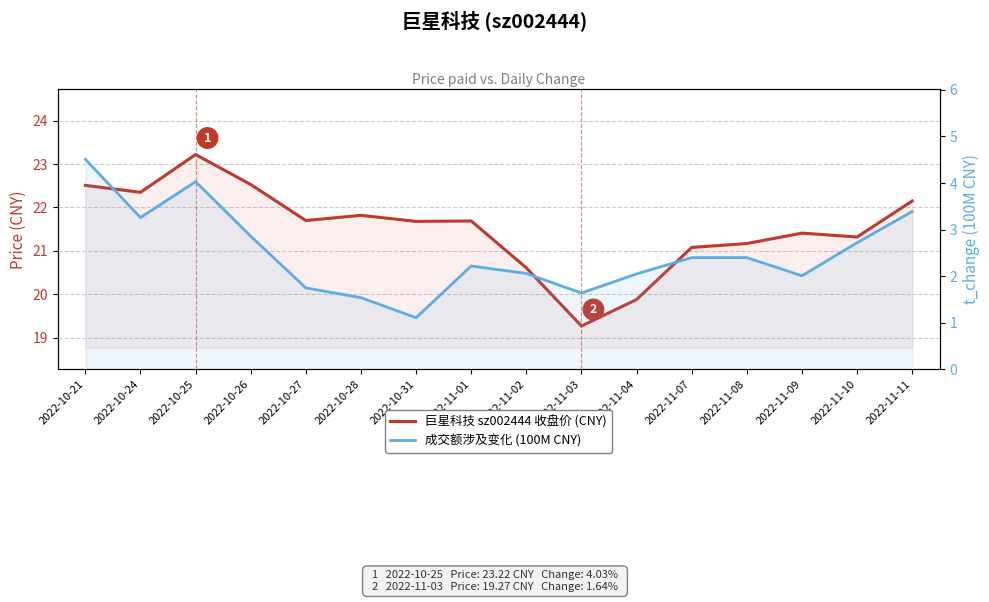

How many values in the 巨星科技 sz002444 收盘价 (CNY) series exceed 21?

13